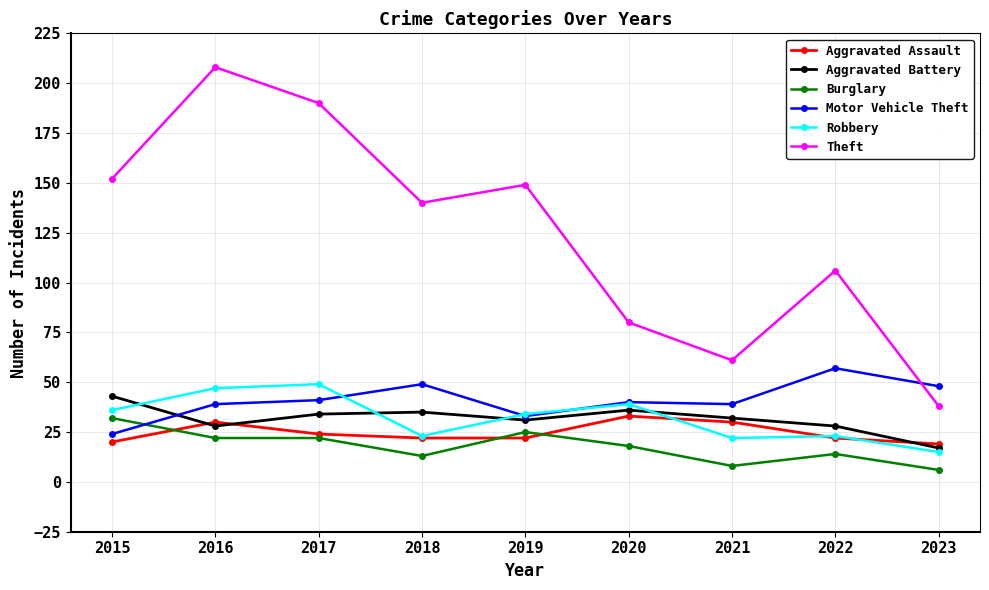

Which series has the largest range (max minus min)?

Theft